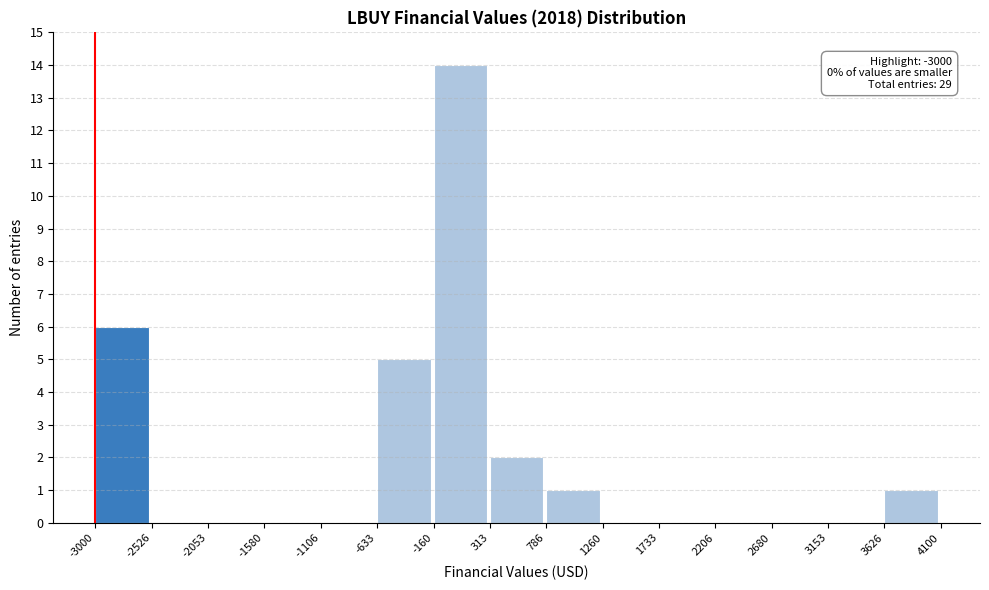

Over which range of the x-axis is the bar tallest?

-160 to 313